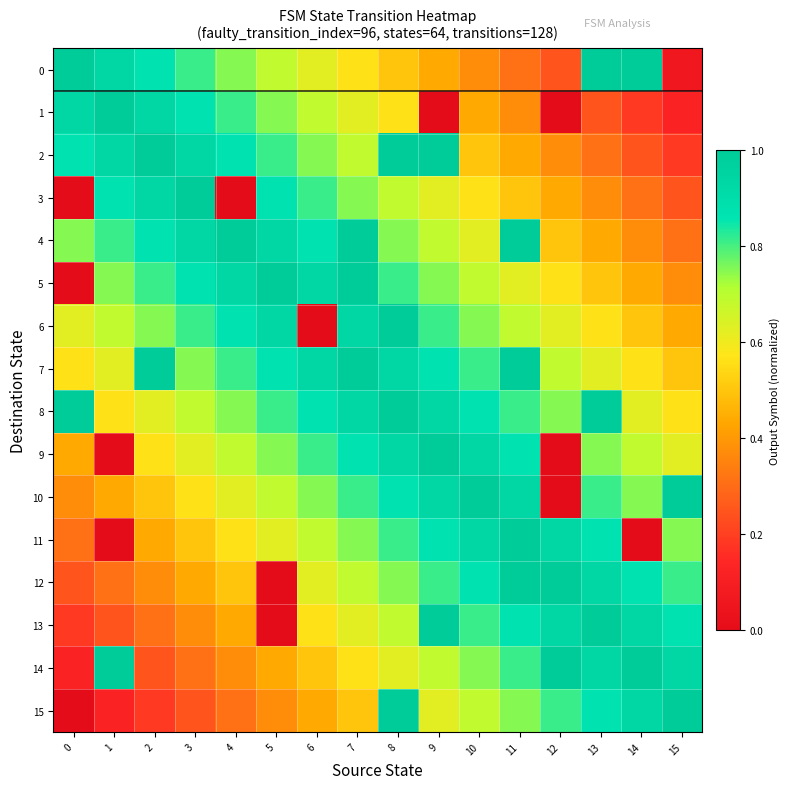

Between 5 and 15, which is larger?

5